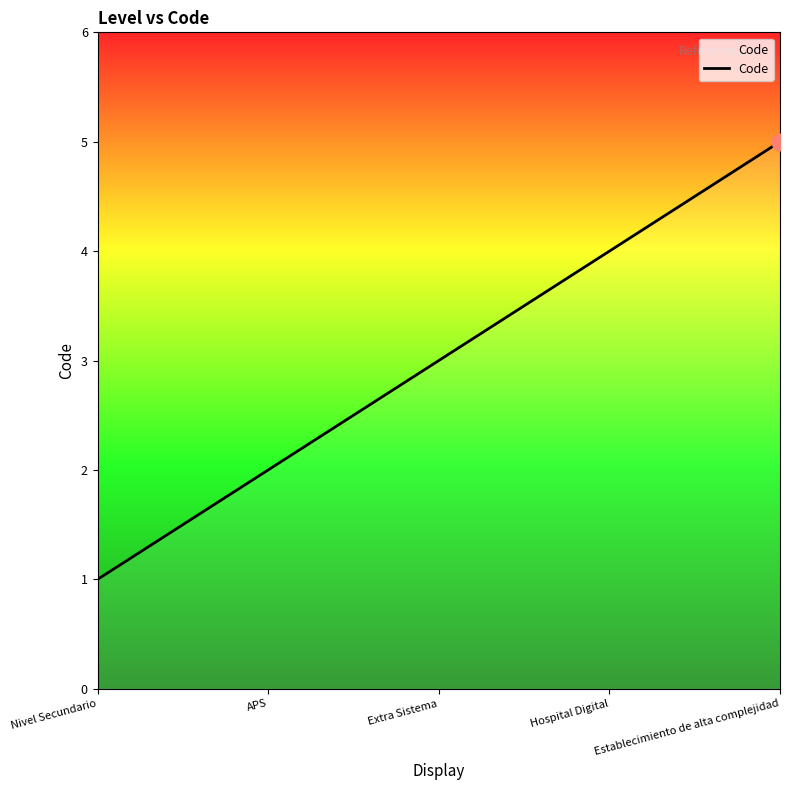

Count the values in the range 2 to 4.

3